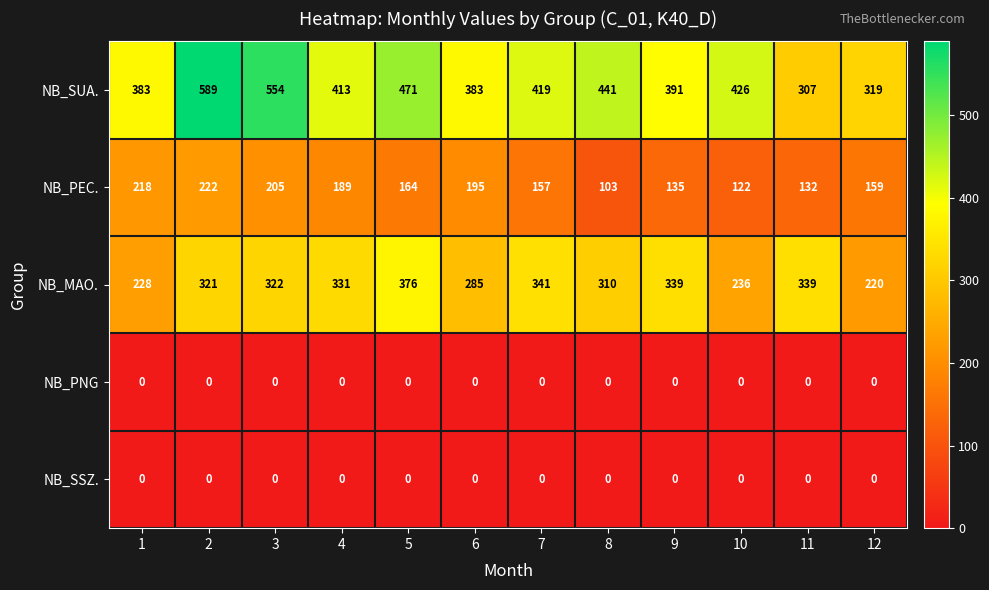

Which series changed the most between 1 and 3?

NB_SUA.